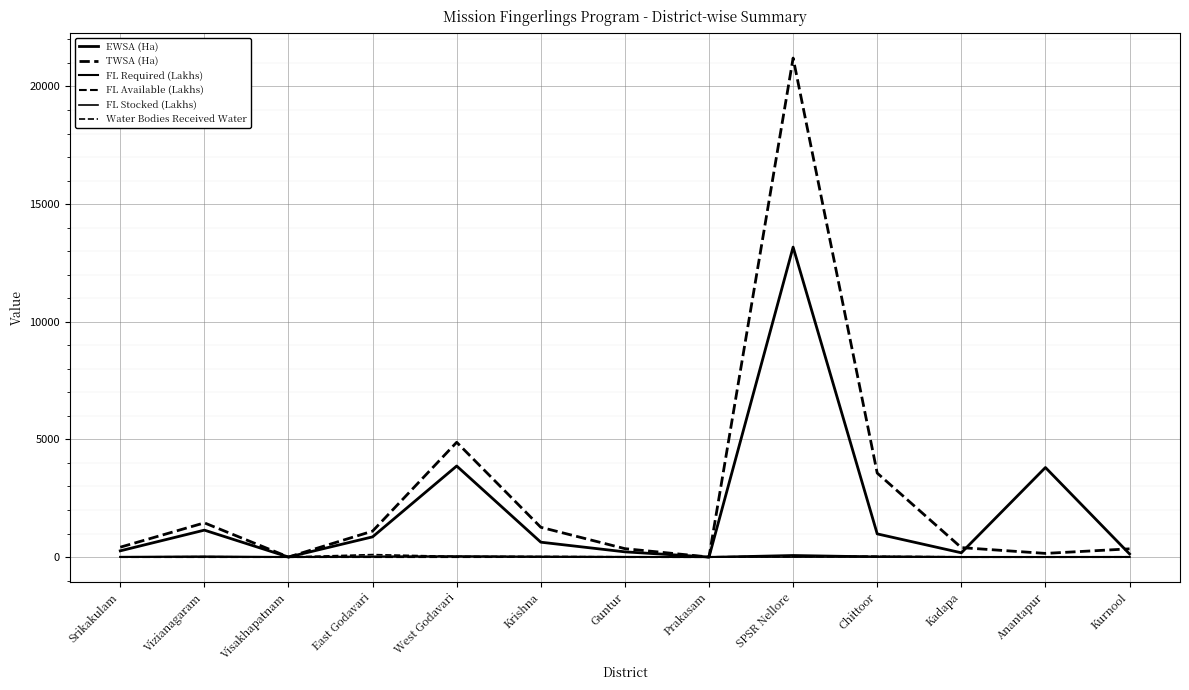

What are all the series names shown in the legend?

EWSA (Ha), TWSA (Ha), FL Required (Lakhs), FL Available (Lakhs), FL Stocked (Lakhs), Water Bodies Received Water